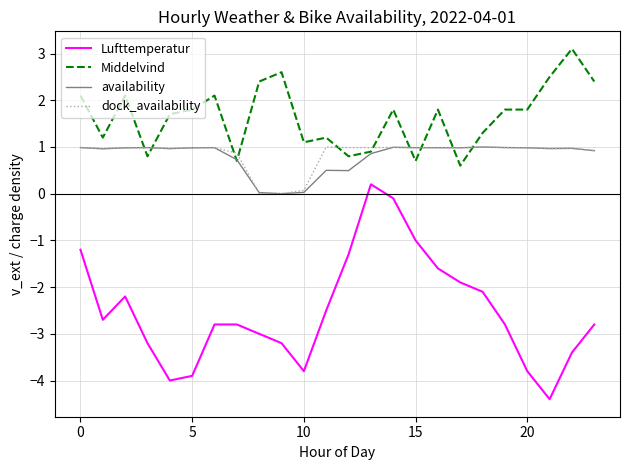

Which series has the largest total across all categories?

Middelvind